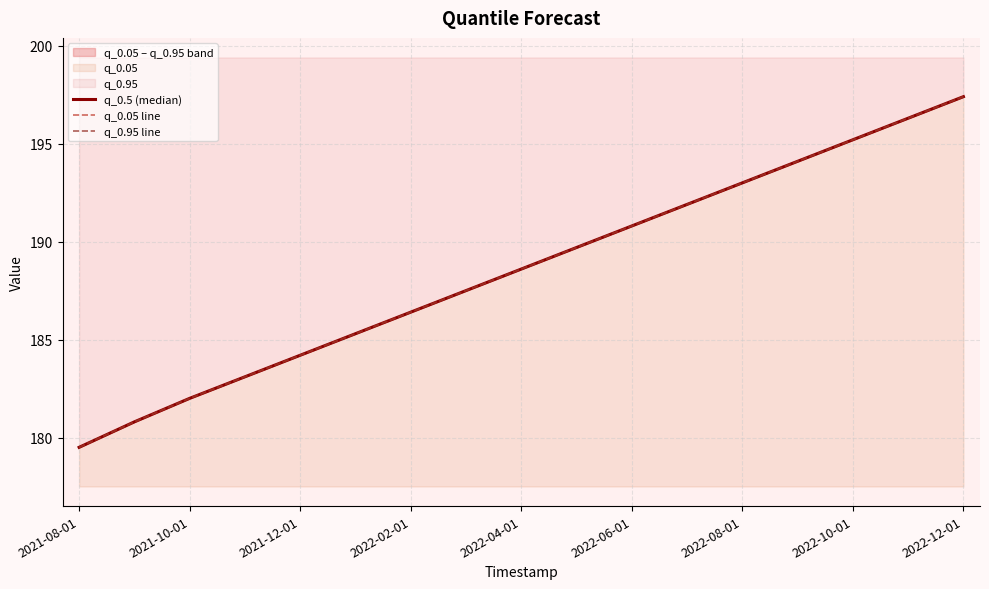

What is the label of the 2nd point from the left?

2021-10-01